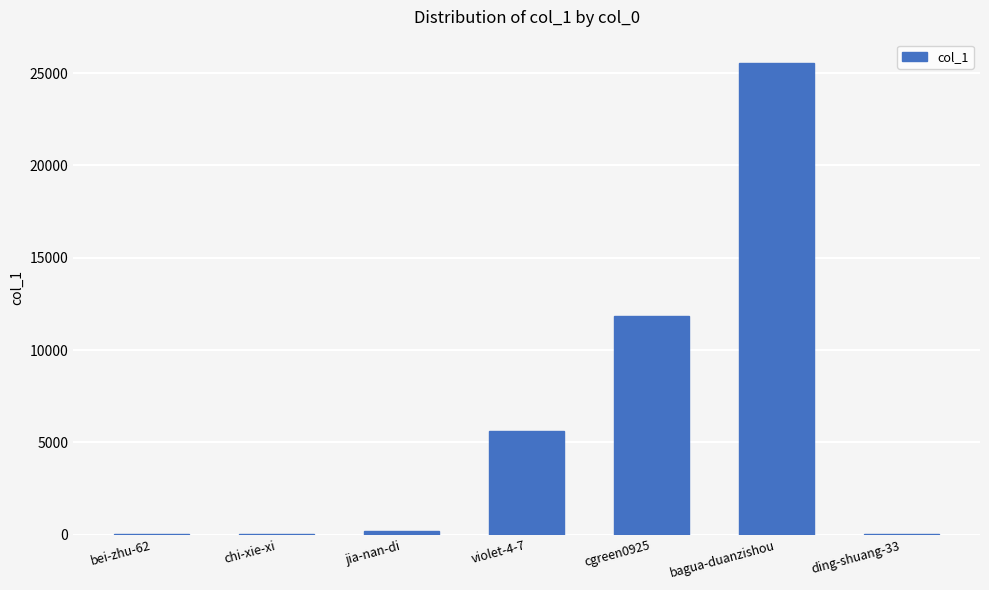

Where is the data nearest to the value 12774?

cgreen0925